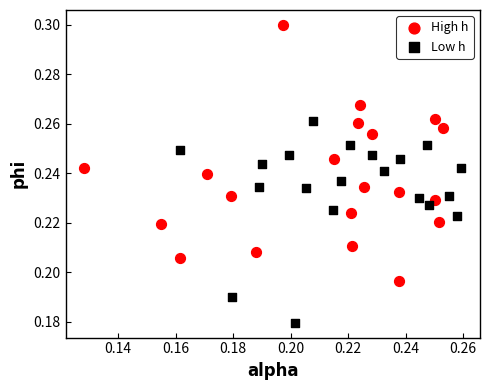

Which series contains the lowest Y value?

Low h